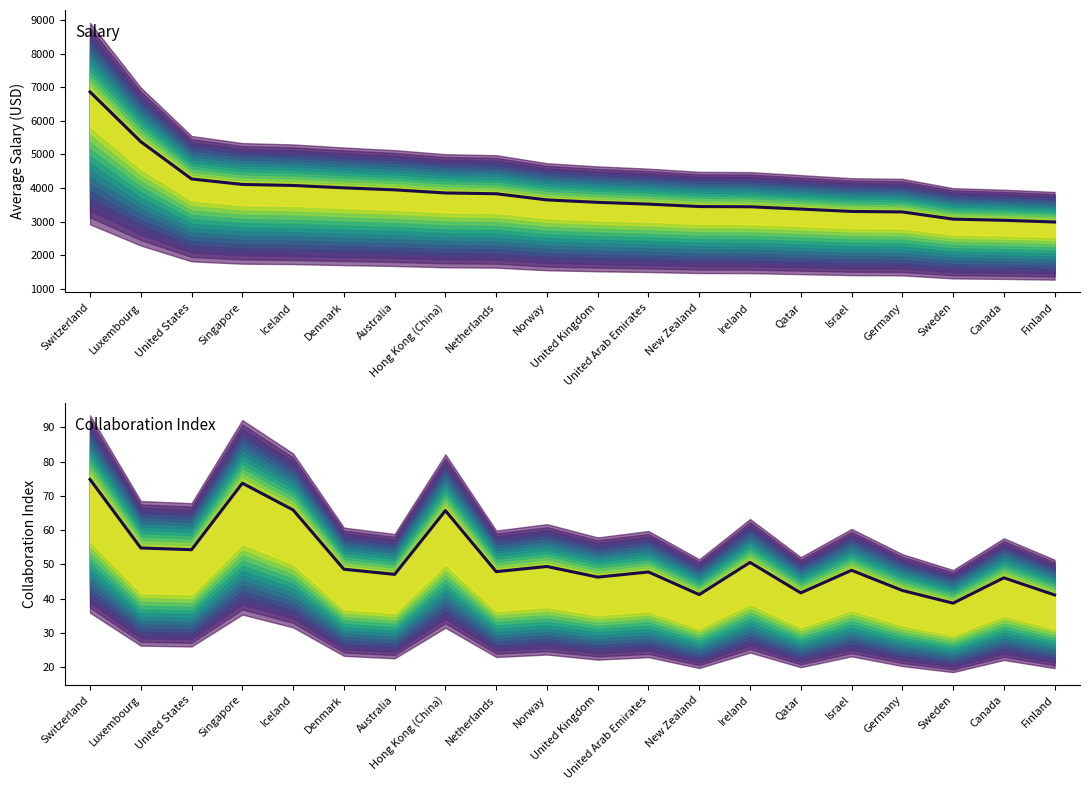

Rank the series by their maximum value, from lowest to highest.

Col, Sal